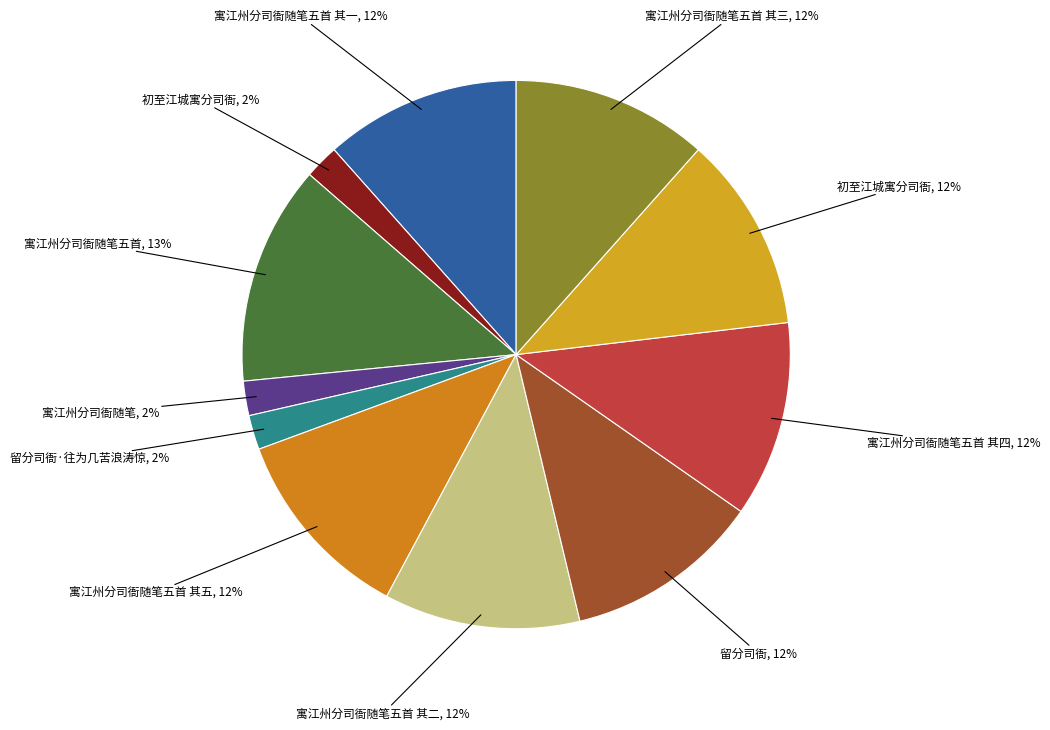

What is the smallest slice in the pie chart?

初至江城寓分司衙